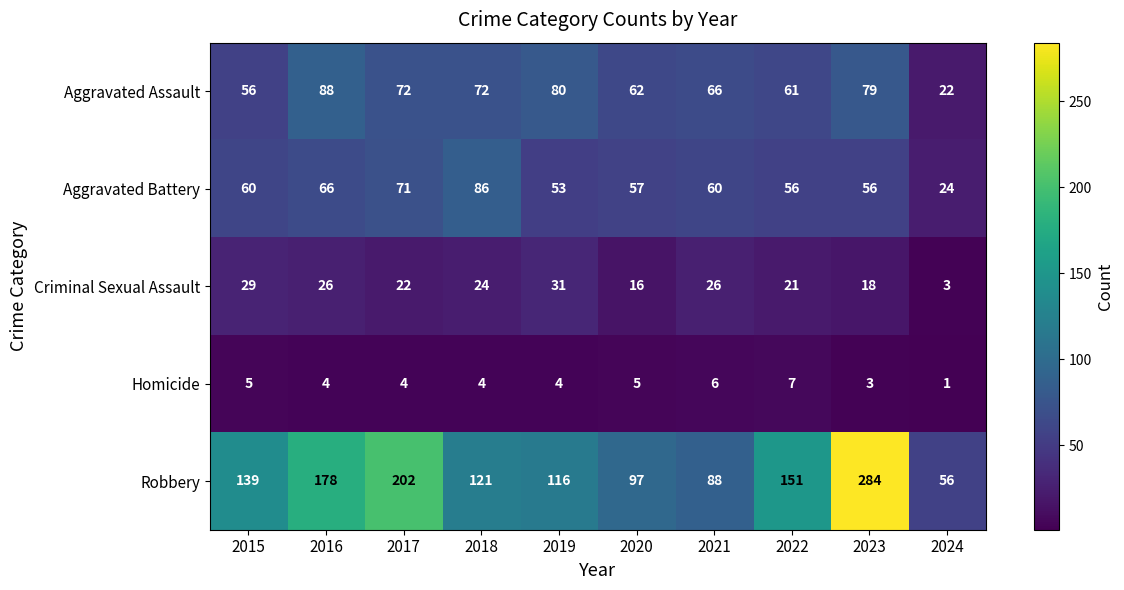

What is the difference between the second highest and minimum values in the Aggravated Assault series?

58